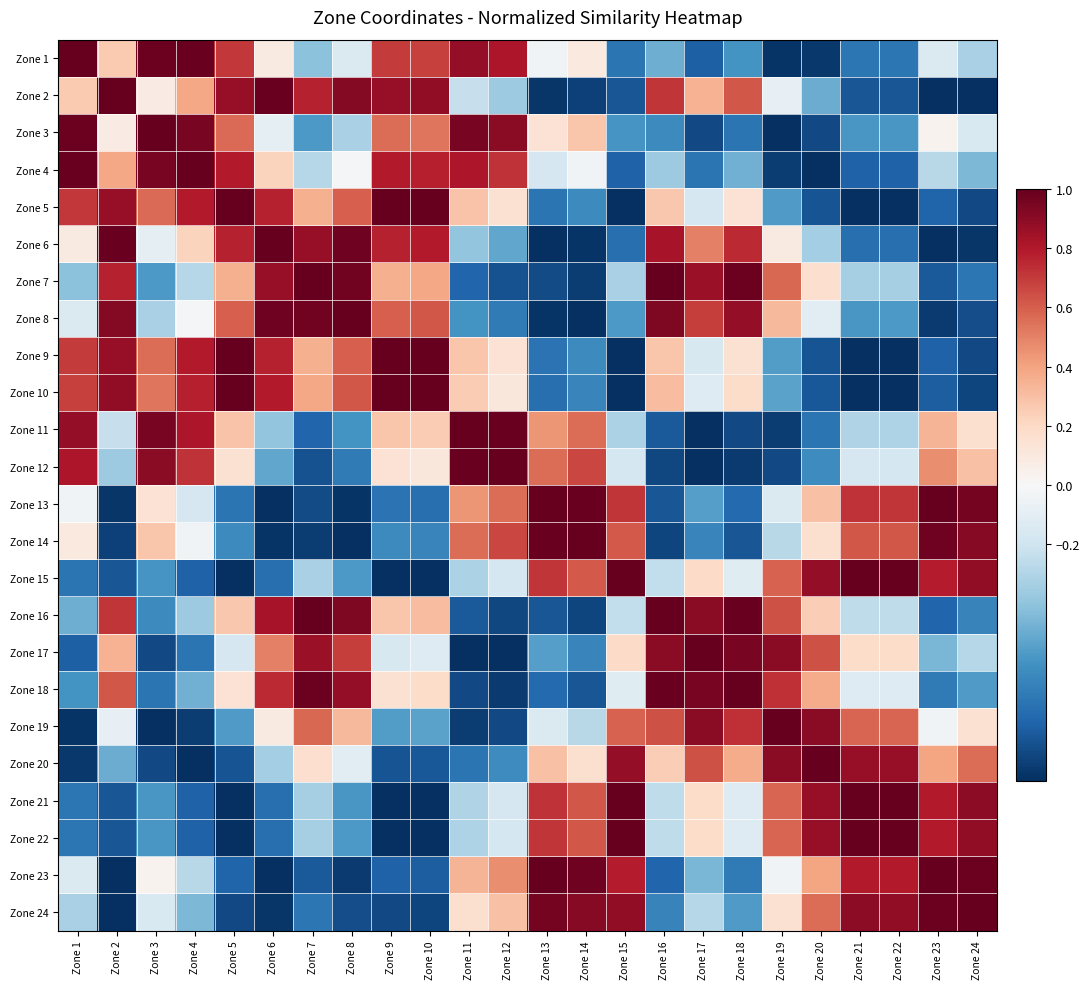

Reading right to left, list all the values displayed in this chart.

Zone 1: Zone 24=-0.3	Zone 23=-0.1	Zone 22=-0.7	Zone 21=-0.7	Zone 20=-1.0	Zone 19=-1.0	Zone 18=-0.6	Zone 17=-0.8	Zone 16=-0.5	Zone 15=-0.7	Zone 14=0.1	Zone 13=-0.0	Zone 12=0.8	Zone 11=0.9	Zone 10=0.7	Zone 9=0.7	Zone 8=-0.1	Zone 7=-0.4	Zone 6=0.1	Zone 5=0.7	Zone 4=1.0	Zone 3=1.0	Zone 2=0.3	Zone 1=1.0
Zone 2: Zone 24=-1.0	Zone 23=-1.0	Zone 22=-0.9	Zone 21=-0.9	Zone 20=-0.5	Zone 19=-0.1	Zone 18=0.6	Zone 17=0.3	Zone 16=0.7	Zone 15=-0.9	Zone 14=-0.9	Zone 13=-1.0	Zone 12=-0.4	Zone 11=-0.2	Zone 10=0.9	Zone 9=0.9	Zone 8=0.9	Zone 7=0.8	Zone 6=1.0	Zone 5=0.9	Zone 4=0.4	Zone 3=0.1	Zone 2=1.0	Zone 1=0.3
Zone 3: Zone 24=-0.2	Zone 23=0.0	Zone 22=-0.6	Zone 21=-0.6	Zone 20=-0.9	Zone 19=-1.0	Zone 18=-0.7	Zone 17=-0.9	Zone 16=-0.6	Zone 15=-0.6	Zone 14=0.3	Zone 13=0.1	Zone 12=0.9	Zone 11=1.0	Zone 10=0.5	Zone 9=0.6	Zone 8=-0.3	Zone 7=-0.6	Zone 6=-0.1	Zone 5=0.6	Zone 4=1.0	Zone 3=1.0	Zone 2=0.1	Zone 1=1.0
Zone 4: Zone 24=-0.5	Zone 23=-0.3	Zone 22=-0.8	Zone 21=-0.8	Zone 20=-1.0	Zone 19=-1.0	Zone 18=-0.5	Zone 17=-0.7	Zone 16=-0.4	Zone 15=-0.8	Zone 14=-0.0	Zone 13=-0.2	Zone 12=0.7	Zone 11=0.8	Zone 10=0.8	Zone 9=0.8	Zone 8=-0.0	Zone 7=-0.3	Zone 6=0.2	Zone 5=0.8	Zone 4=1.0	Zone 3=1.0	Zone 2=0.4	Zone 1=1.0
Zone 5: Zone 24=-0.9	Zone 23=-0.8	Zone 22=-1.0	Zone 21=-1.0	Zone 20=-0.9	Zone 19=-0.6	Zone 18=0.1	Zone 17=-0.2	Zone 16=0.3	Zone 15=-1.0	Zone 14=-0.6	Zone 13=-0.7	Zone 12=0.2	Zone 11=0.3	Zone 10=1.0	Zone 9=1.0	Zone 8=0.6	Zone 7=0.4	Zone 6=0.8	Zone 5=1.0	Zone 4=0.8	Zone 3=0.6	Zone 2=0.9	Zone 1=0.7
Zone 6: Zone 24=-1.0	Zone 23=-1.0	Zone 22=-0.8	Zone 21=-0.8	Zone 20=-0.3	Zone 19=0.1	Zone 18=0.7	Zone 17=0.5	Zone 16=0.8	Zone 15=-0.8	Zone 14=-1.0	Zone 13=-1.0	Zone 12=-0.5	Zone 11=-0.4	Zone 10=0.8	Zone 9=0.8	Zone 8=1.0	Zone 7=0.9	Zone 6=1.0	Zone 5=0.8	Zone 4=0.2	Zone 3=-0.1	Zone 2=1.0	Zone 1=0.1
Zone 7: Zone 24=-0.7	Zone 23=-0.8	Zone 22=-0.3	Zone 21=-0.3	Zone 20=0.2	Zone 19=0.6	Zone 18=1.0	Zone 17=0.9	Zone 16=1.0	Zone 15=-0.3	Zone 14=-0.9	Zone 13=-0.9	Zone 12=-0.9	Zone 11=-0.8	Zone 10=0.4	Zone 9=0.4	Zone 8=1.0	Zone 7=1.0	Zone 6=0.9	Zone 5=0.4	Zone 4=-0.3	Zone 3=-0.6	Zone 2=0.8	Zone 1=-0.4
Zone 8: Zone 24=-0.9	Zone 23=-1.0	Zone 22=-0.6	Zone 21=-0.6	Zone 20=-0.1	Zone 19=0.3	Zone 18=0.9	Zone 17=0.7	Zone 16=0.9	Zone 15=-0.6	Zone 14=-1.0	Zone 13=-1.0	Zone 12=-0.7	Zone 11=-0.6	Zone 10=0.6	Zone 9=0.6	Zone 8=1.0	Zone 7=1.0	Zone 6=1.0	Zone 5=0.6	Zone 4=-0.0	Zone 3=-0.3	Zone 2=0.9	Zone 1=-0.1
Zone 9: Zone 24=-0.9	Zone 23=-0.8	Zone 22=-1.0	Zone 21=-1.0	Zone 20=-0.9	Zone 19=-0.6	Zone 18=0.2	Zone 17=-0.2	Zone 16=0.3	Zone 15=-1.0	Zone 14=-0.6	Zone 13=-0.7	Zone 12=0.1	Zone 11=0.3	Zone 10=1.0	Zone 9=1.0	Zone 8=0.6	Zone 7=0.4	Zone 6=0.8	Zone 5=1.0	Zone 4=0.8	Zone 3=0.6	Zone 2=0.9	Zone 1=0.7
Zone 10: Zone 24=-0.9	Zone 23=-0.8	Zone 22=-1.0	Zone 21=-1.0	Zone 20=-0.8	Zone 19=-0.5	Zone 18=0.2	Zone 17=-0.1	Zone 16=0.3	Zone 15=-1.0	Zone 14=-0.7	Zone 13=-0.8	Zone 12=0.1	Zone 11=0.3	Zone 10=1.0	Zone 9=1.0	Zone 8=0.6	Zone 7=0.4	Zone 6=0.8	Zone 5=1.0	Zone 4=0.8	Zone 3=0.5	Zone 2=0.9	Zone 1=0.7
Zone 11: Zone 24=0.2	Zone 23=0.3	Zone 22=-0.3	Zone 21=-0.3	Zone 20=-0.7	Zone 19=-1.0	Zone 18=-0.9	Zone 17=-1.0	Zone 16=-0.8	Zone 15=-0.3	Zone 14=0.6	Zone 13=0.4	Zone 12=1.0	Zone 11=1.0	Zone 10=0.3	Zone 9=0.3	Zone 8=-0.6	Zone 7=-0.8	Zone 6=-0.4	Zone 5=0.3	Zone 4=0.8	Zone 3=1.0	Zone 2=-0.2	Zone 1=0.9
Zone 12: Zone 24=0.3	Zone 23=0.5	Zone 22=-0.2	Zone 21=-0.2	Zone 20=-0.6	Zone 19=-0.9	Zone 18=-1.0	Zone 17=-1.0	Zone 16=-0.9	Zone 15=-0.2	Zone 14=0.7	Zone 13=0.6	Zone 12=1.0	Zone 11=1.0	Zone 10=0.1	Zone 9=0.1	Zone 8=-0.7	Zone 7=-0.9	Zone 6=-0.5	Zone 5=0.2	Zone 4=0.7	Zone 3=0.9	Zone 2=-0.4	Zone 1=0.8
Zone 13: Zone 24=1.0	Zone 23=1.0	Zone 22=0.7	Zone 21=0.7	Zone 20=0.3	Zone 19=-0.1	Zone 18=-0.8	Zone 17=-0.5	Zone 16=-0.9	Zone 15=0.7	Zone 14=1.0	Zone 13=1.0	Zone 12=0.6	Zone 11=0.4	Zone 10=-0.8	Zone 9=-0.7	Zone 8=-1.0	Zone 7=-0.9	Zone 6=-1.0	Zone 5=-0.7	Zone 4=-0.2	Zone 3=0.1	Zone 2=-1.0	Zone 1=-0.0
Zone 14: Zone 24=0.9	Zone 23=1.0	Zone 22=0.6	Zone 21=0.6	Zone 20=0.2	Zone 19=-0.3	Zone 18=-0.9	Zone 17=-0.7	Zone 16=-0.9	Zone 15=0.6	Zone 14=1.0	Zone 13=1.0	Zone 12=0.7	Zone 11=0.6	Zone 10=-0.7	Zone 9=-0.6	Zone 8=-1.0	Zone 7=-0.9	Zone 6=-1.0	Zone 5=-0.6	Zone 4=-0.0	Zone 3=0.3	Zone 2=-0.9	Zone 1=0.1
Zone 15: Zone 24=0.9	Zone 23=0.8	Zone 22=1.0	Zone 21=1.0	Zone 20=0.9	Zone 19=0.6	Zone 18=-0.1	Zone 17=0.2	Zone 16=-0.2	Zone 15=1.0	Zone 14=0.6	Zone 13=0.7	Zone 12=-0.2	Zone 11=-0.3	Zone 10=-1.0	Zone 9=-1.0	Zone 8=-0.6	Zone 7=-0.3	Zone 6=-0.8	Zone 5=-1.0	Zone 4=-0.8	Zone 3=-0.6	Zone 2=-0.9	Zone 1=-0.7
Zone 16: Zone 24=-0.7	Zone 23=-0.8	Zone 22=-0.3	Zone 21=-0.3	Zone 20=0.2	Zone 19=0.6	Zone 18=1.0	Zone 17=0.9	Zone 16=1.0	Zone 15=-0.2	Zone 14=-0.9	Zone 13=-0.9	Zone 12=-0.9	Zone 11=-0.8	Zone 10=0.3	Zone 9=0.3	Zone 8=0.9	Zone 7=1.0	Zone 6=0.8	Zone 5=0.3	Zone 4=-0.4	Zone 3=-0.6	Zone 2=0.7	Zone 1=-0.5
Zone 17: Zone 24=-0.3	Zone 23=-0.5	Zone 22=0.2	Zone 21=0.2	Zone 20=0.6	Zone 19=0.9	Zone 18=1.0	Zone 17=1.0	Zone 16=0.9	Zone 15=0.2	Zone 14=-0.7	Zone 13=-0.5	Zone 12=-1.0	Zone 11=-1.0	Zone 10=-0.1	Zone 9=-0.2	Zone 8=0.7	Zone 7=0.9	Zone 6=0.5	Zone 5=-0.2	Zone 4=-0.7	Zone 3=-0.9	Zone 2=0.3	Zone 1=-0.8
Zone 18: Zone 24=-0.6	Zone 23=-0.7	Zone 22=-0.1	Zone 21=-0.1	Zone 20=0.4	Zone 19=0.7	Zone 18=1.0	Zone 17=1.0	Zone 16=1.0	Zone 15=-0.1	Zone 14=-0.9	Zone 13=-0.8	Zone 12=-1.0	Zone 11=-0.9	Zone 10=0.2	Zone 9=0.2	Zone 8=0.9	Zone 7=1.0	Zone 6=0.7	Zone 5=0.1	Zone 4=-0.5	Zone 3=-0.7	Zone 2=0.6	Zone 1=-0.6
Zone 19: Zone 24=0.2	Zone 23=-0.0	Zone 22=0.6	Zone 21=0.6	Zone 20=0.9	Zone 19=1.0	Zone 18=0.7	Zone 17=0.9	Zone 16=0.6	Zone 15=0.6	Zone 14=-0.3	Zone 13=-0.1	Zone 12=-0.9	Zone 11=-1.0	Zone 10=-0.5	Zone 9=-0.6	Zone 8=0.3	Zone 7=0.6	Zone 6=0.1	Zone 5=-0.6	Zone 4=-1.0	Zone 3=-1.0	Zone 2=-0.1	Zone 1=-1.0
Zone 20: Zone 24=0.6	Zone 23=0.4	Zone 22=0.9	Zone 21=0.9	Zone 20=1.0	Zone 19=0.9	Zone 18=0.4	Zone 17=0.6	Zone 16=0.2	Zone 15=0.9	Zone 14=0.2	Zone 13=0.3	Zone 12=-0.6	Zone 11=-0.7	Zone 10=-0.8	Zone 9=-0.9	Zone 8=-0.1	Zone 7=0.2	Zone 6=-0.3	Zone 5=-0.9	Zone 4=-1.0	Zone 3=-0.9	Zone 2=-0.5	Zone 1=-1.0
Zone 21: Zone 24=0.9	Zone 23=0.8	Zone 22=1.0	Zone 21=1.0	Zone 20=0.9	Zone 19=0.6	Zone 18=-0.1	Zone 17=0.2	Zone 16=-0.3	Zone 15=1.0	Zone 14=0.6	Zone 13=0.7	Zone 12=-0.2	Zone 11=-0.3	Zone 10=-1.0	Zone 9=-1.0	Zone 8=-0.6	Zone 7=-0.3	Zone 6=-0.8	Zone 5=-1.0	Zone 4=-0.8	Zone 3=-0.6	Zone 2=-0.9	Zone 1=-0.7
Zone 22: Zone 24=0.9	Zone 23=0.8	Zone 22=1.0	Zone 21=1.0	Zone 20=0.9	Zone 19=0.6	Zone 18=-0.1	Zone 17=0.2	Zone 16=-0.3	Zone 15=1.0	Zone 14=0.6	Zone 13=0.7	Zone 12=-0.2	Zone 11=-0.3	Zone 10=-1.0	Zone 9=-1.0	Zone 8=-0.6	Zone 7=-0.3	Zone 6=-0.8	Zone 5=-1.0	Zone 4=-0.8	Zone 3=-0.6	Zone 2=-0.9	Zone 1=-0.7
Zone 23: Zone 24=1.0	Zone 23=1.0	Zone 22=0.8	Zone 21=0.8	Zone 20=0.4	Zone 19=-0.0	Zone 18=-0.7	Zone 17=-0.5	Zone 16=-0.8	Zone 15=0.8	Zone 14=1.0	Zone 13=1.0	Zone 12=0.5	Zone 11=0.3	Zone 10=-0.8	Zone 9=-0.8	Zone 8=-1.0	Zone 7=-0.8	Zone 6=-1.0	Zone 5=-0.8	Zone 4=-0.3	Zone 3=0.0	Zone 2=-1.0	Zone 1=-0.1
Zone 24: Zone 24=1.0	Zone 23=1.0	Zone 22=0.9	Zone 21=0.9	Zone 20=0.6	Zone 19=0.2	Zone 18=-0.6	Zone 17=-0.3	Zone 16=-0.7	Zone 15=0.9	Zone 14=0.9	Zone 13=1.0	Zone 12=0.3	Zone 11=0.2	Zone 10=-0.9	Zone 9=-0.9	Zone 8=-0.9	Zone 7=-0.7	Zone 6=-1.0	Zone 5=-0.9	Zone 4=-0.5	Zone 3=-0.2	Zone 2=-1.0	Zone 1=-0.3